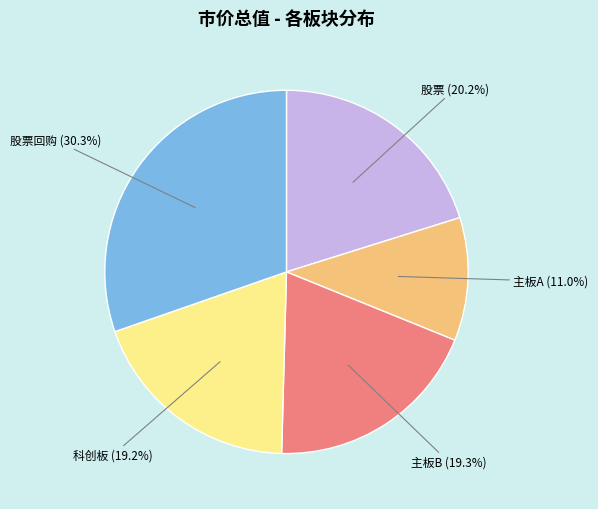

The 股票 slice represents 20% of the pie. True or false?

True